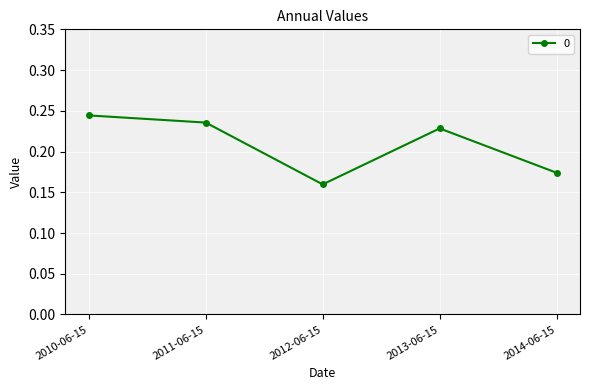

How many values are between 0 and 1?

5